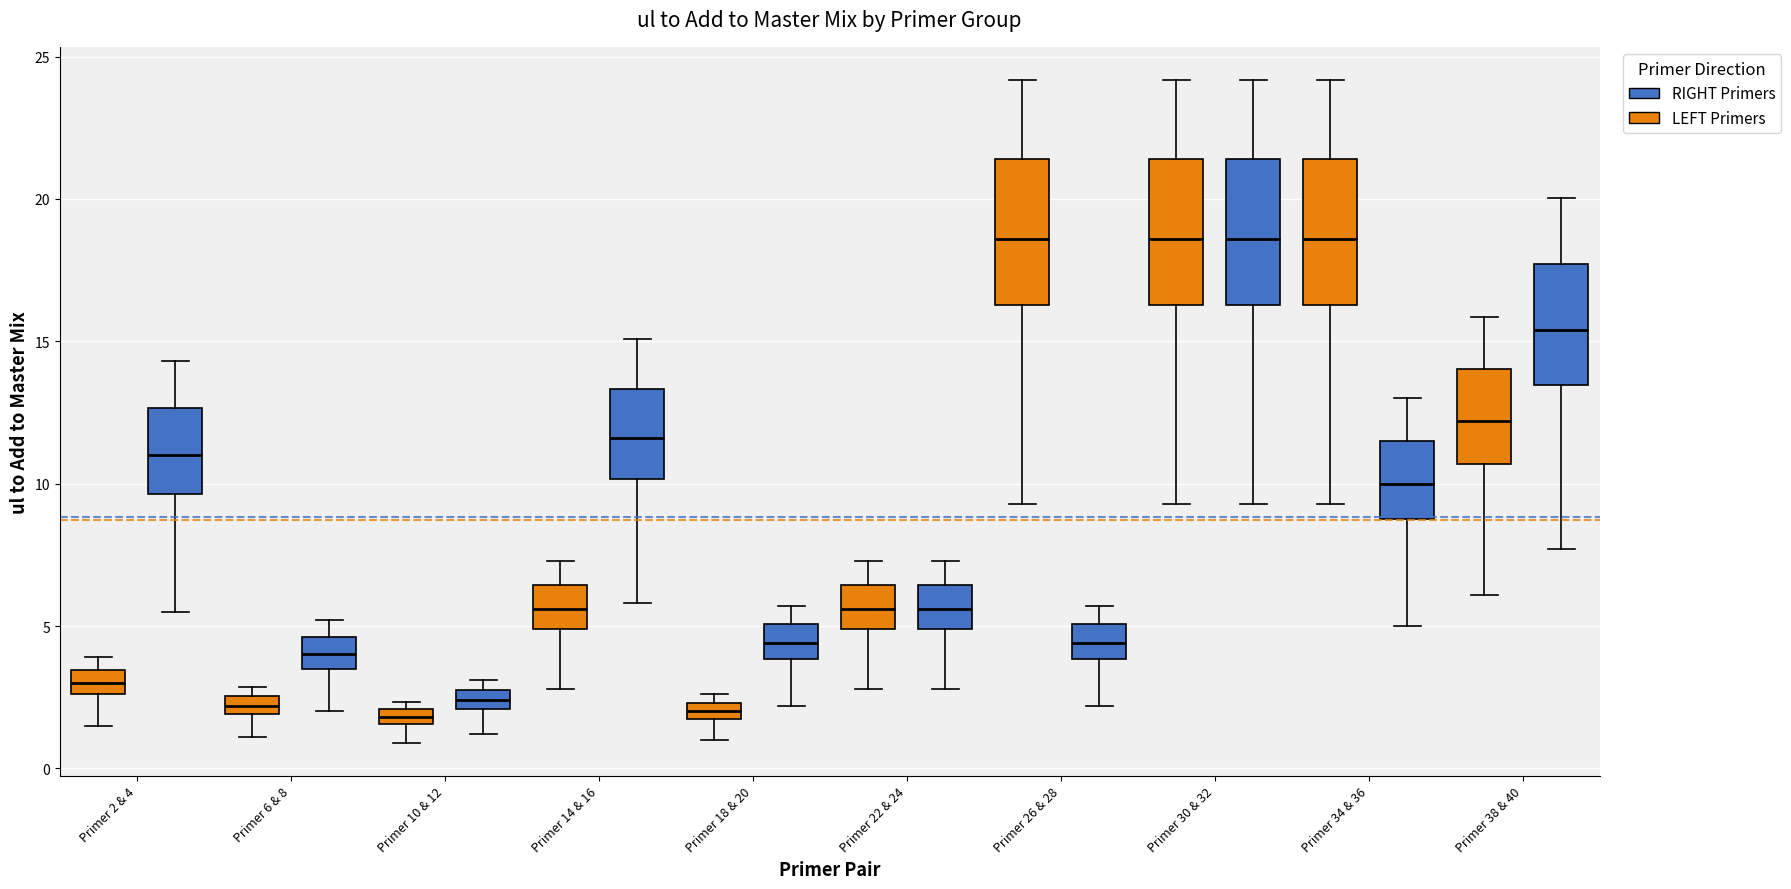

Where is the upper edge of the box for Primer 26 & 28 (RIGHT Primers) on the y-axis? The values are not printed on the chart, so give them approximately, as read against the axis.

5.0